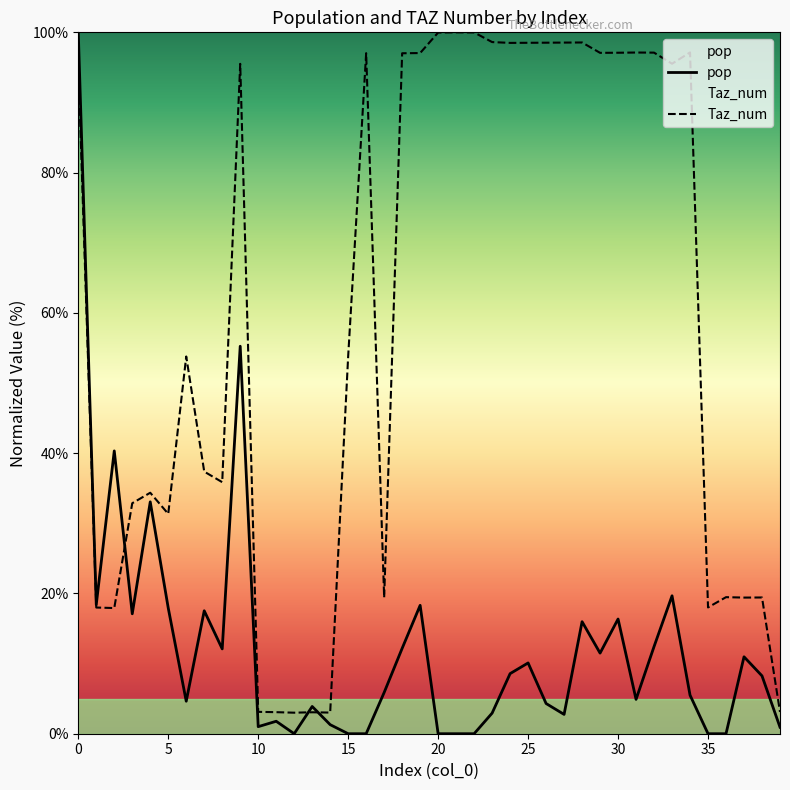

True or false: pop has a value of 3.7 at 1.

False